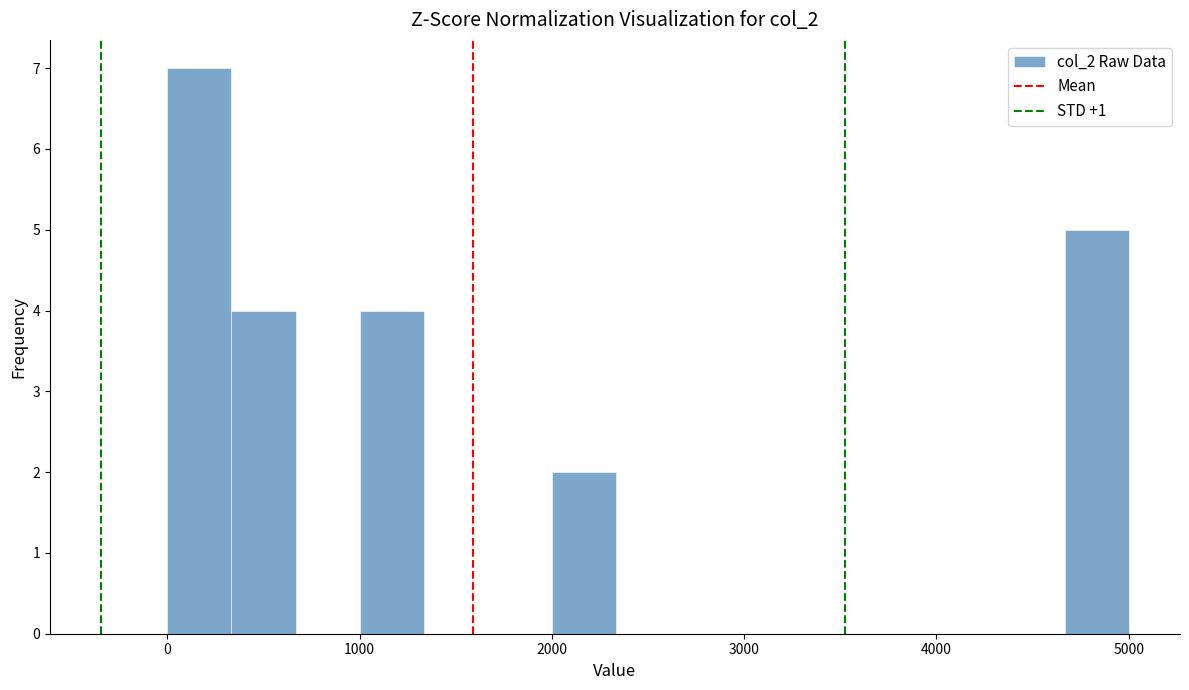

Around what value on the x-axis is the tallest bar? Give the approximate position of its centre, as read against the axis.

200